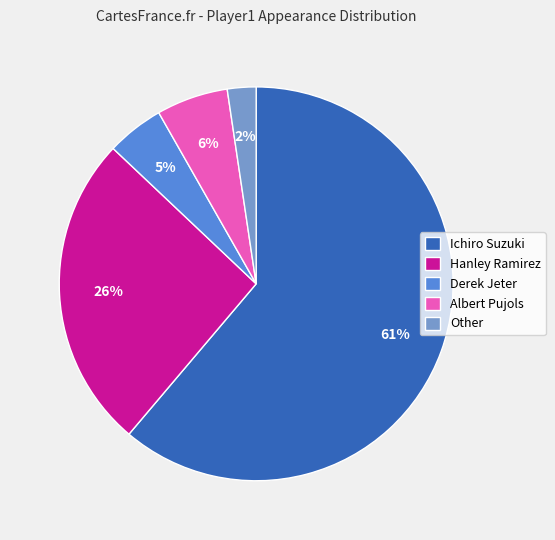

Rank the categories by value from highest to lowest.

Ichiro Suzuki, Hanley Ramirez, Albert Pujols, Derek Jeter, Other